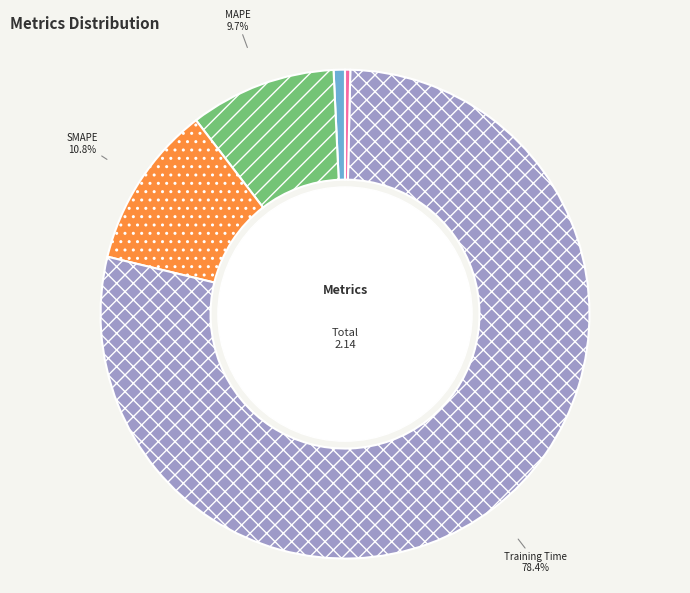

What is the change in value from MSE to Training Time?

+1.7